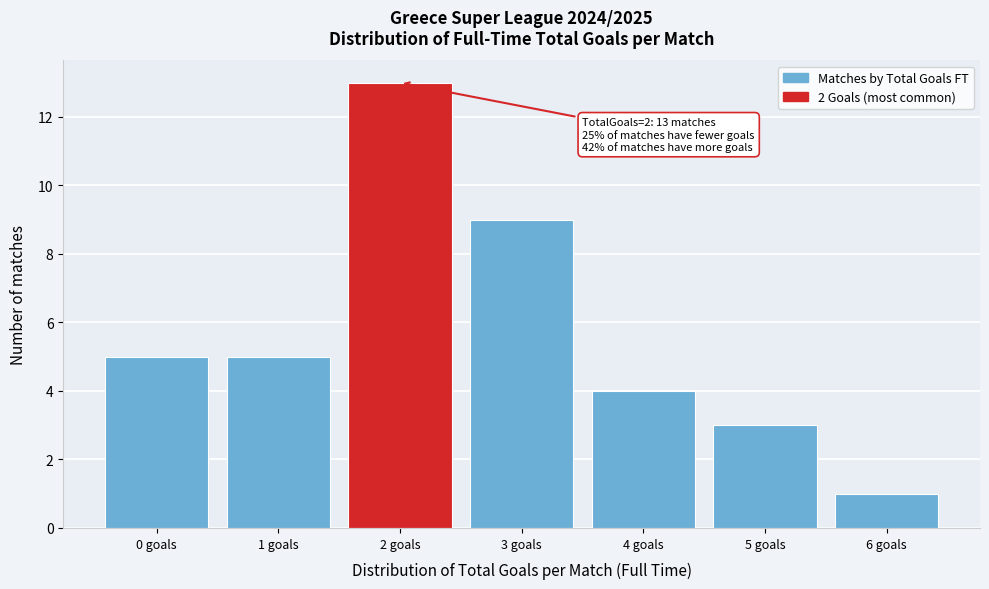

Which range on the x-axis has the tallest bar?

1.5 to 2.5